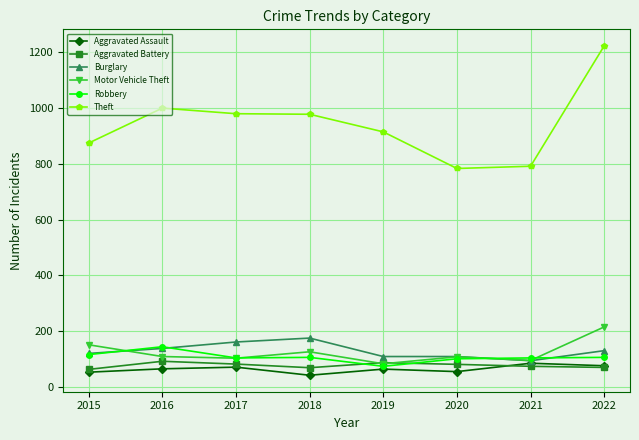

How many categories are shown in the chart?

8